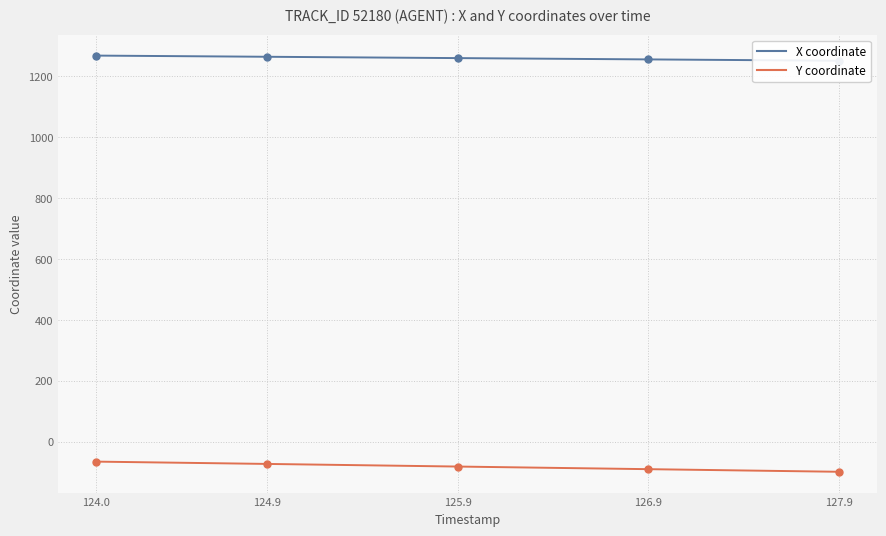

What is the highest value of the Y coordinate series?

-65.4